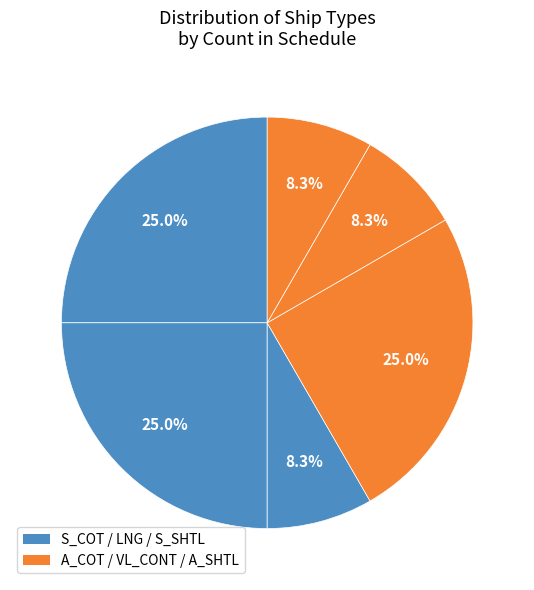

Which slice is the largest?

S_COT